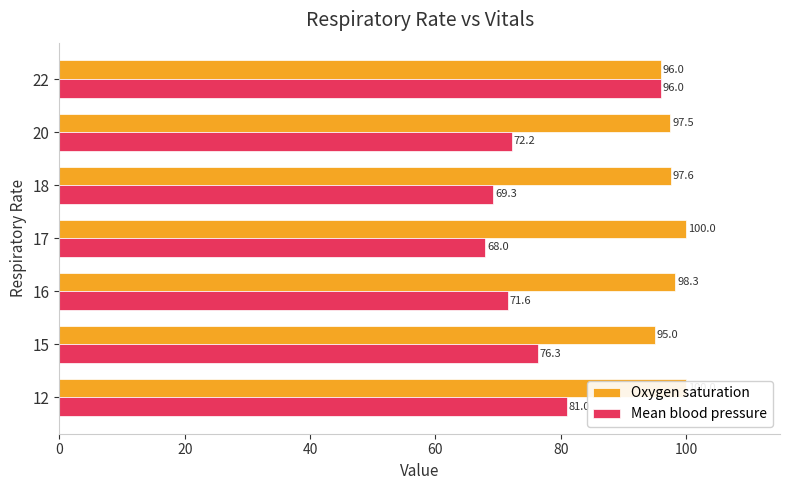

How many categories are shown in the chart?

7